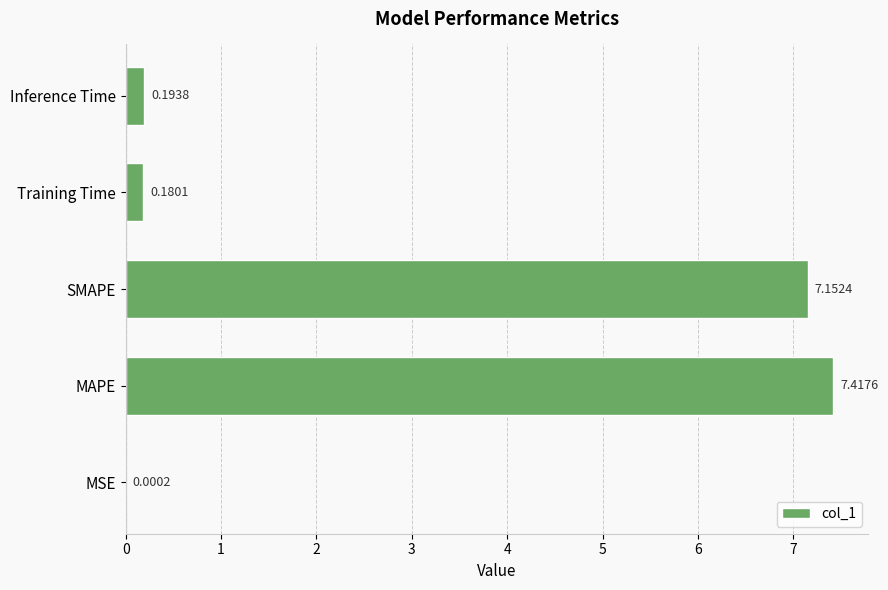

What is the sum of all values?

14.9